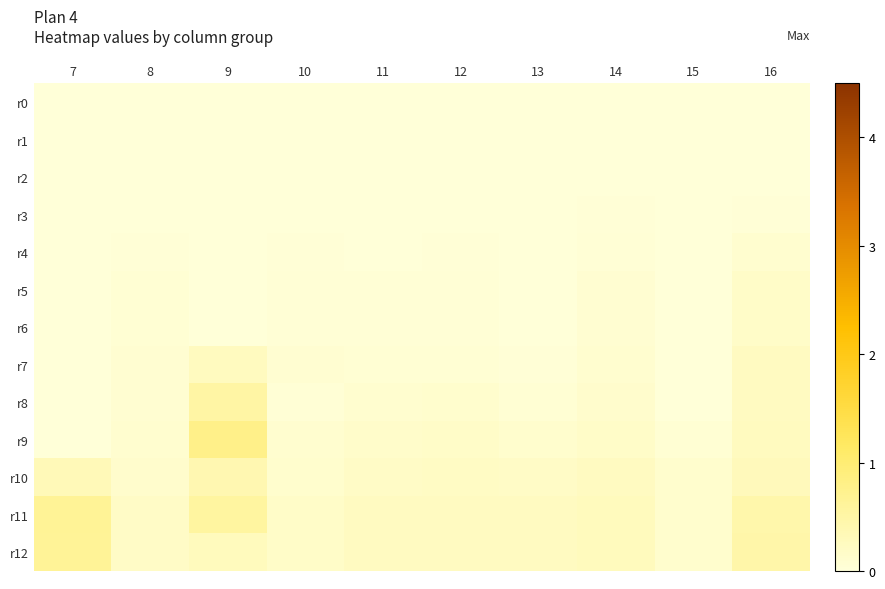

Which label corresponds to the smallest value in the chart?

15